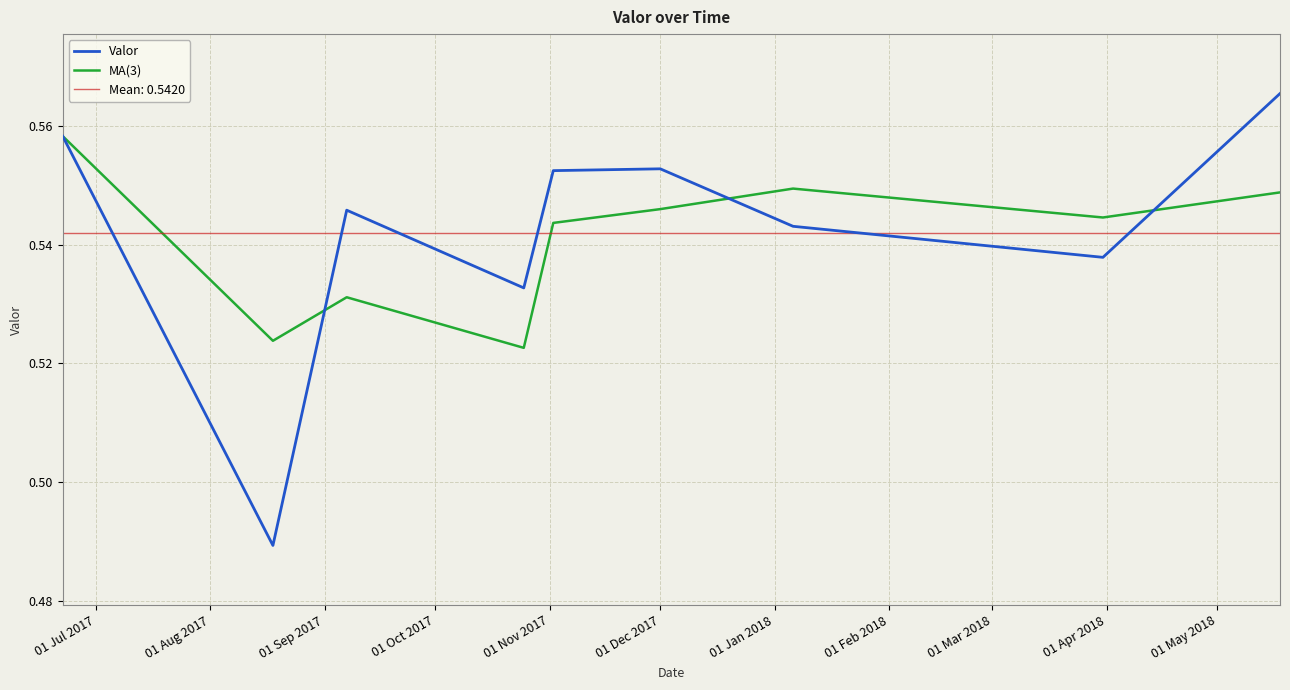

What is the maximum value for MA(3)?

0.6